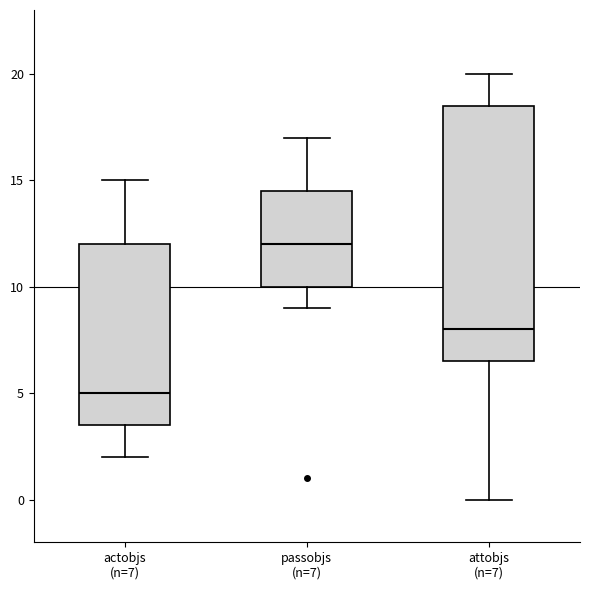

Where is the upper edge of the box for attobjs (n=7) on the y-axis? The values are not printed on the chart, so give them approximately, as read against the axis.

18.5